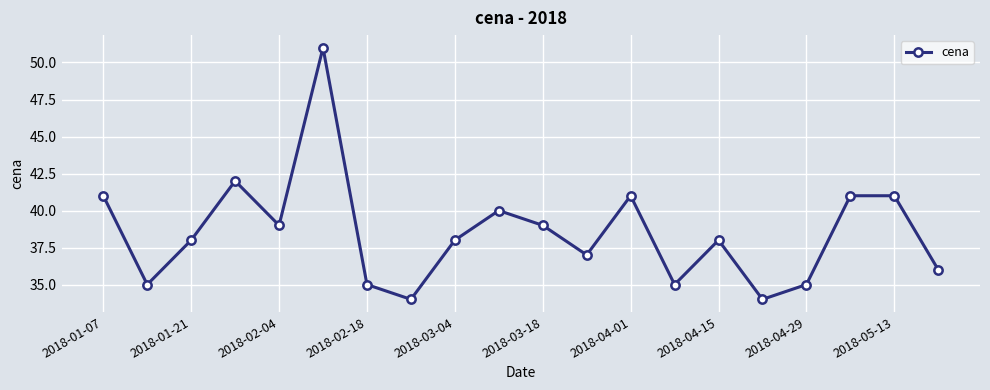

What is the value of the 13th point from the left?

41